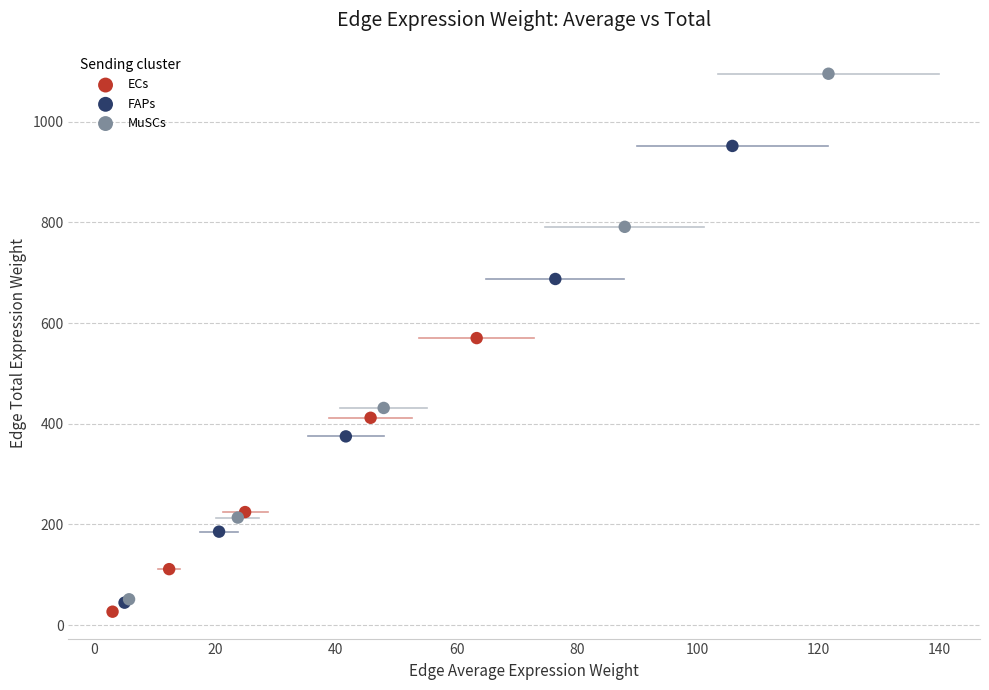

Which series reaches the maximum Y coordinate?

MuSCs